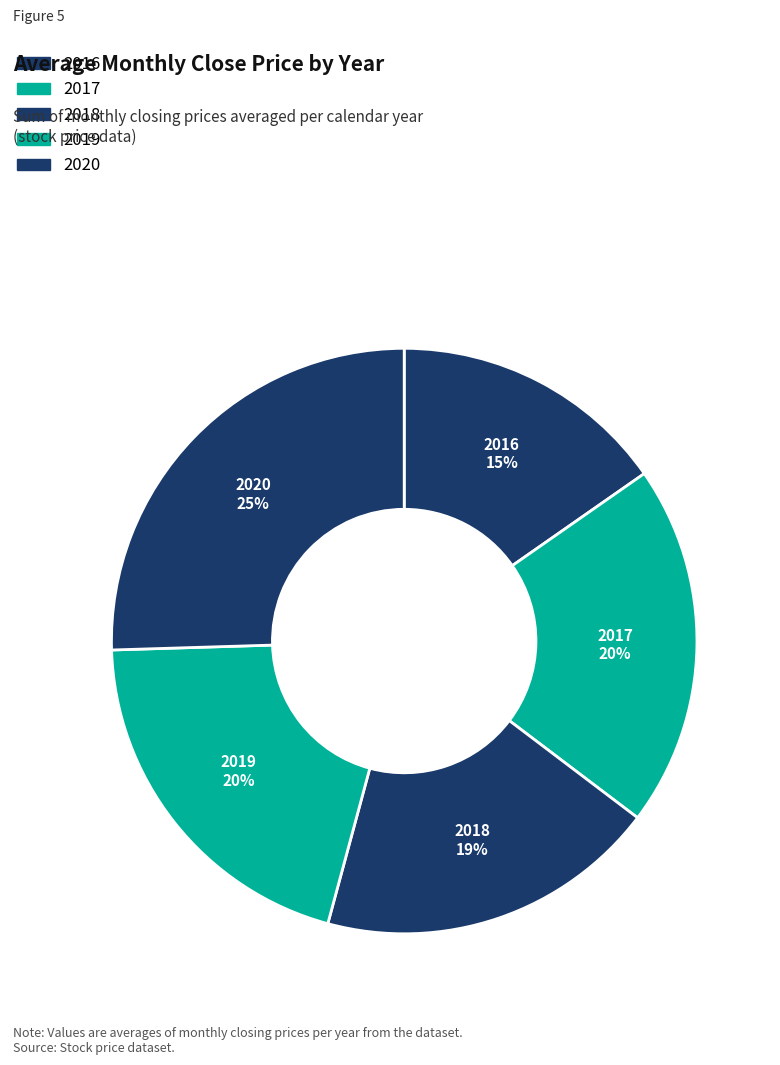

What is the smallest slice in the pie chart?

2016